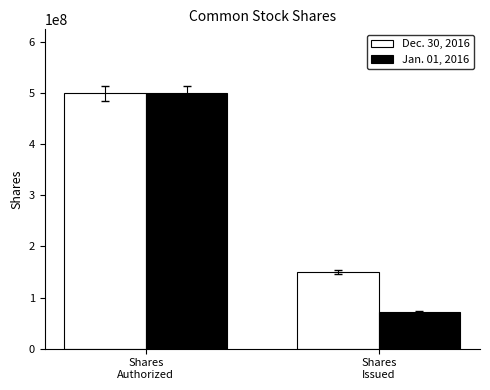

Between Shares
Authorized and Shares
Issued, which series saw the biggest shift?

Jan. 01, 2016